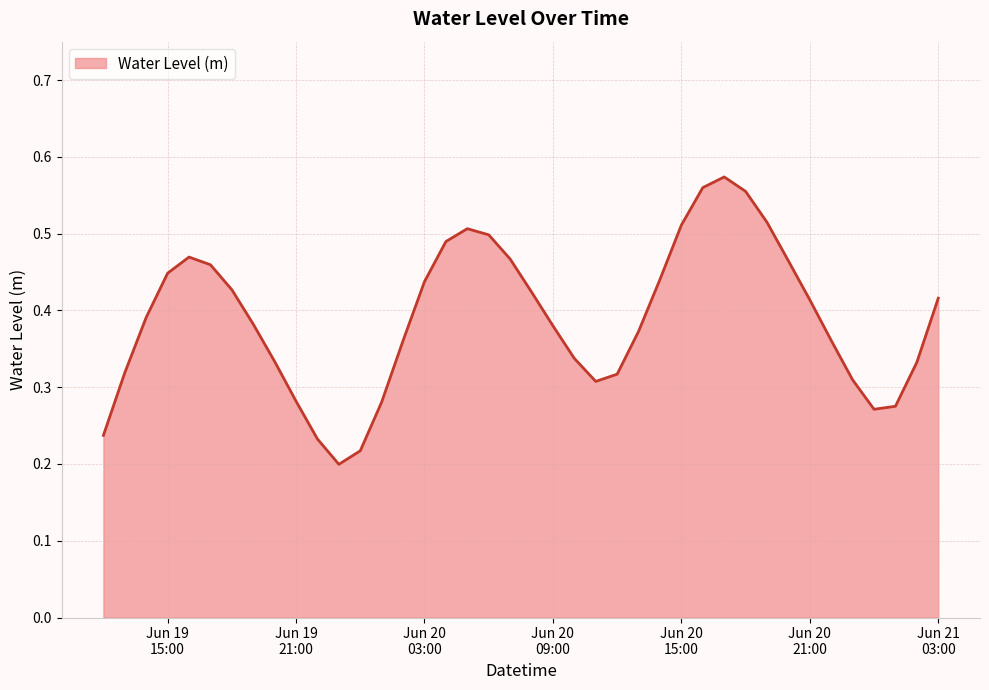

What is the smallest value displayed?

0.2